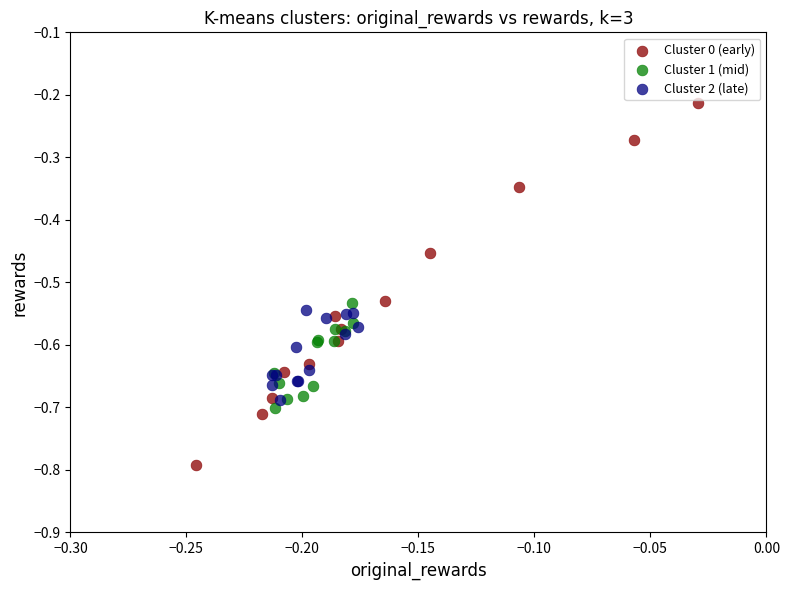

Which series reaches the minimum Y coordinate?

Cluster 0 (early)